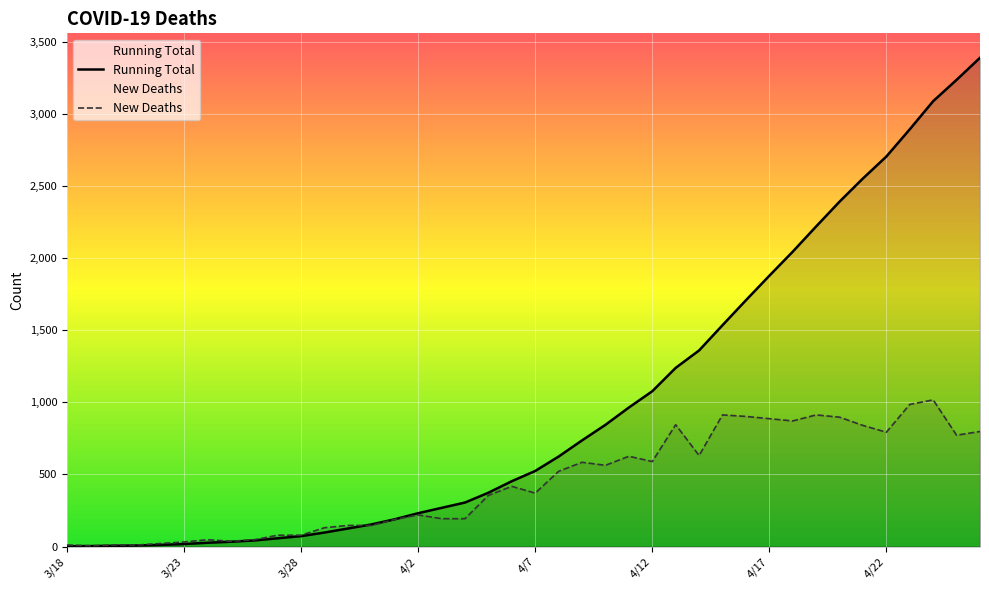

What is the label of the 40th point from the left?

4/26